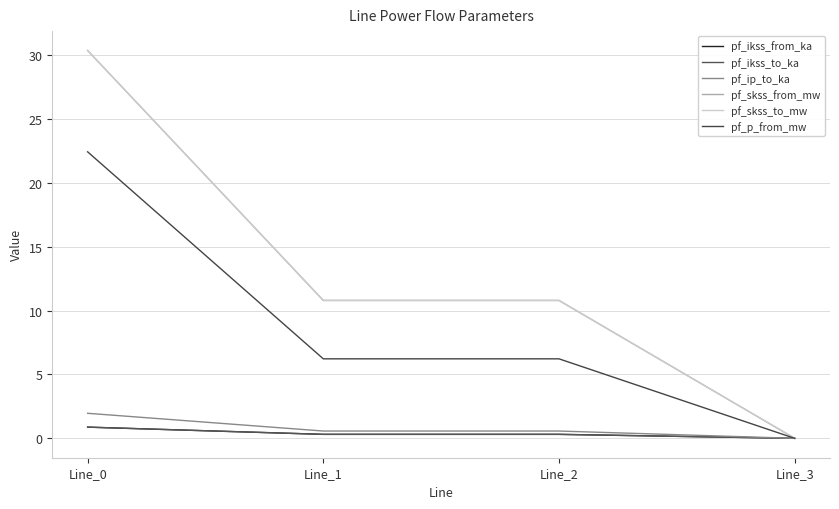

Does the chart display data point markers on the line(s)?

No